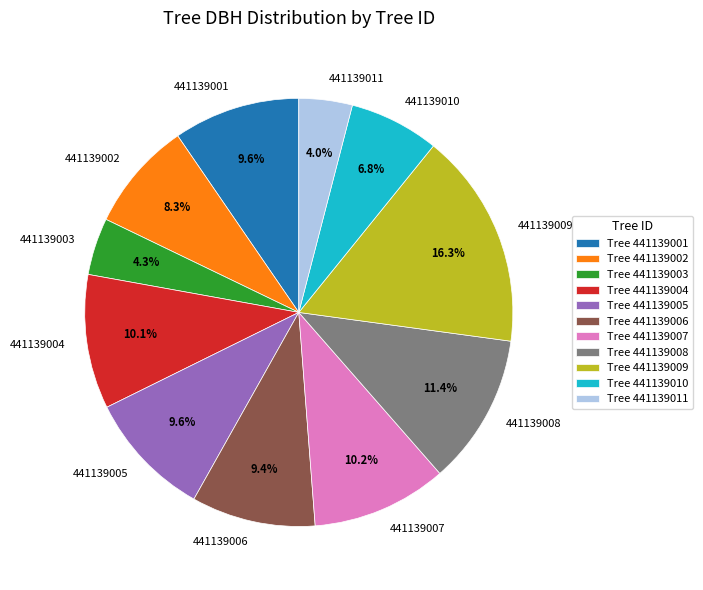

Which category has the biggest portion of the pie?

441139009